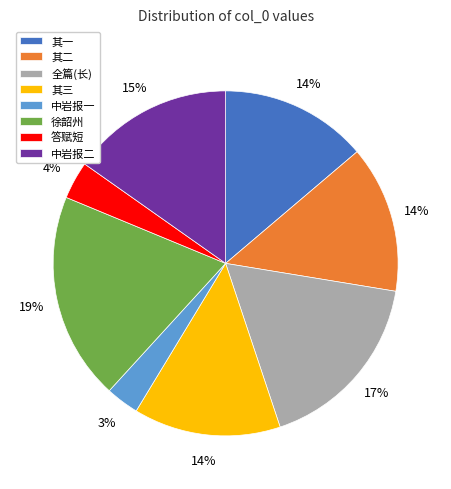

How many segments does this pie chart have?

8